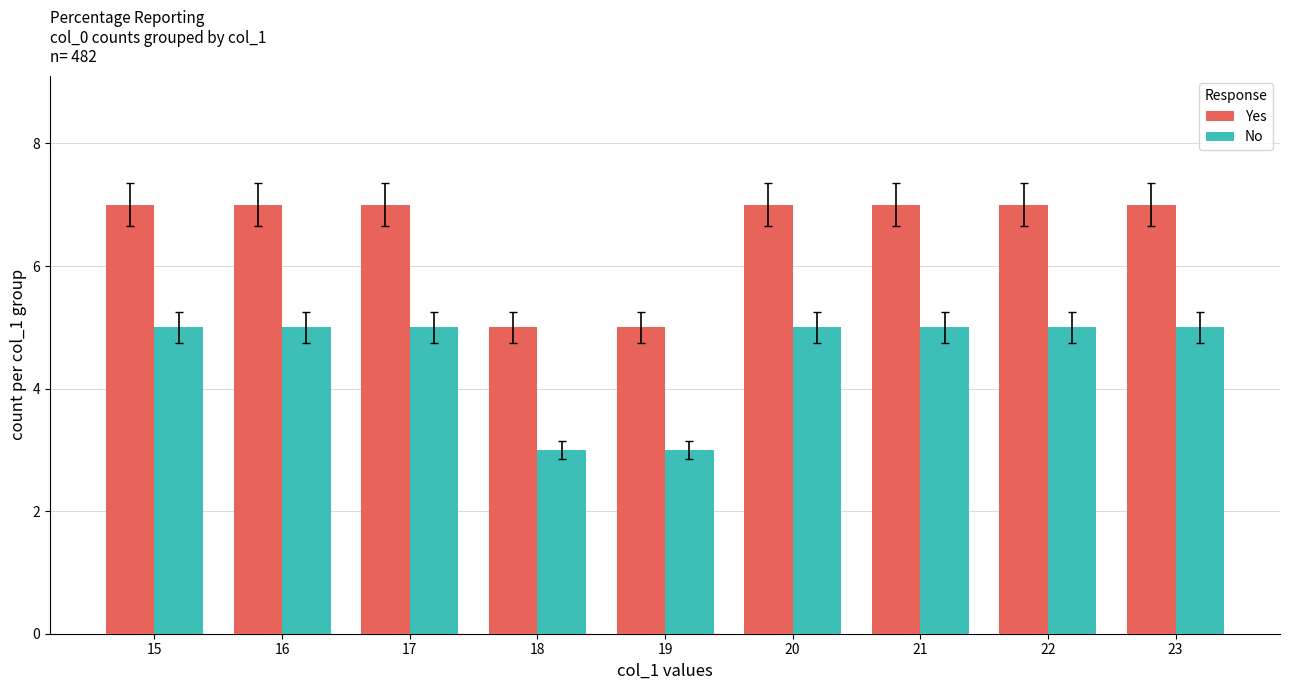

Is the value of No at 17 greater than the value of Yes at 21?

No